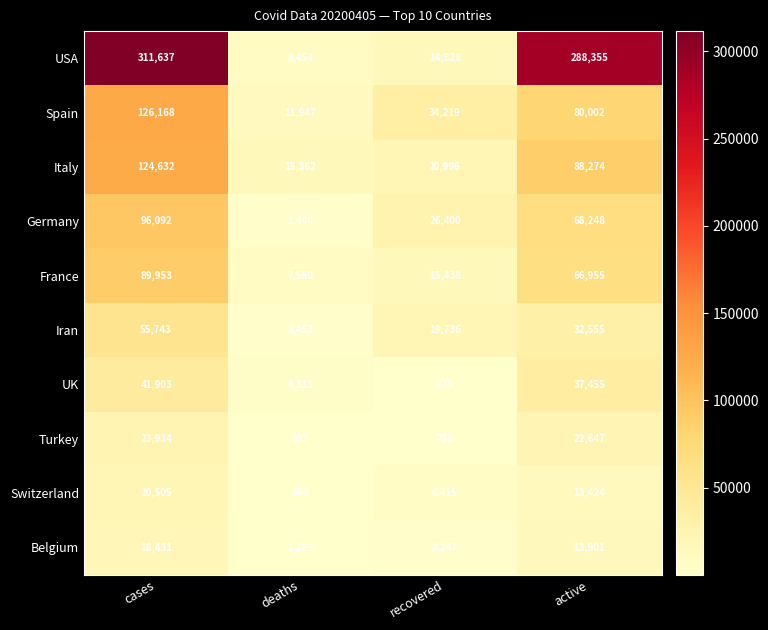

What is the sum of all UK values?

83806